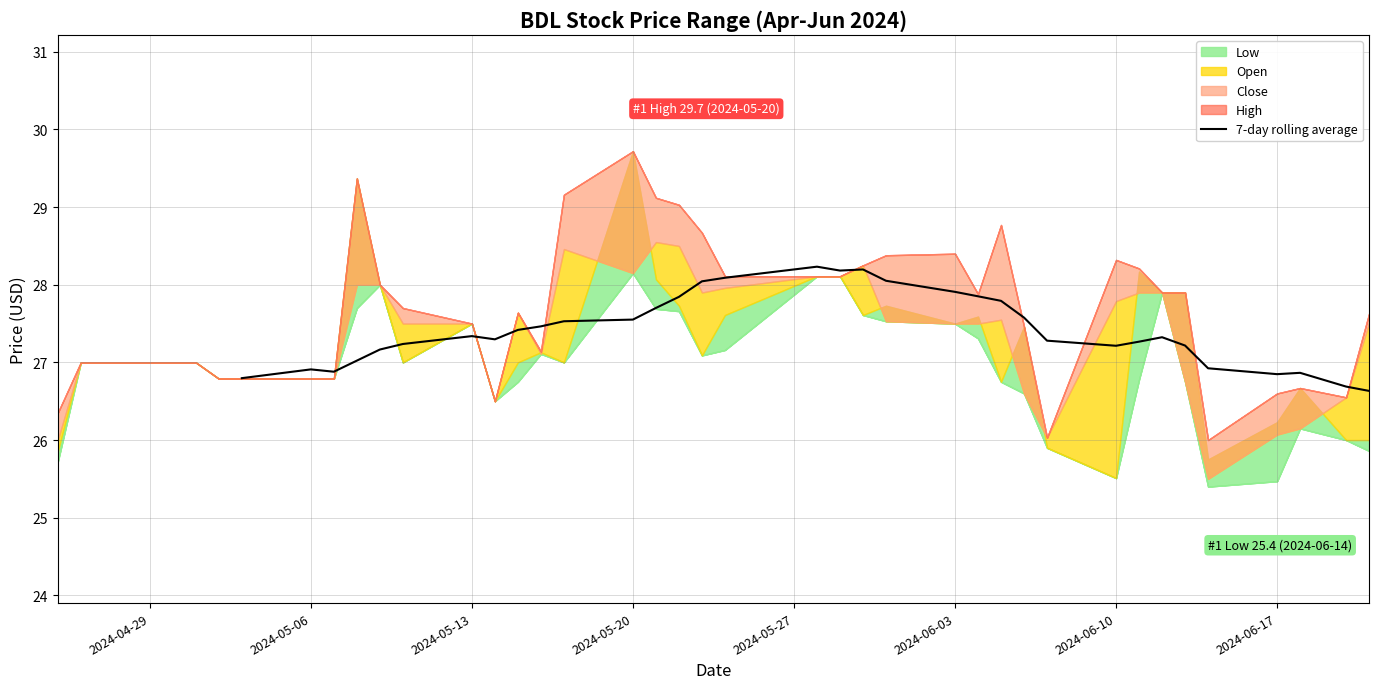

The 7-day rolling average series shows 27.6 at 2024-05-20. True or false?

True